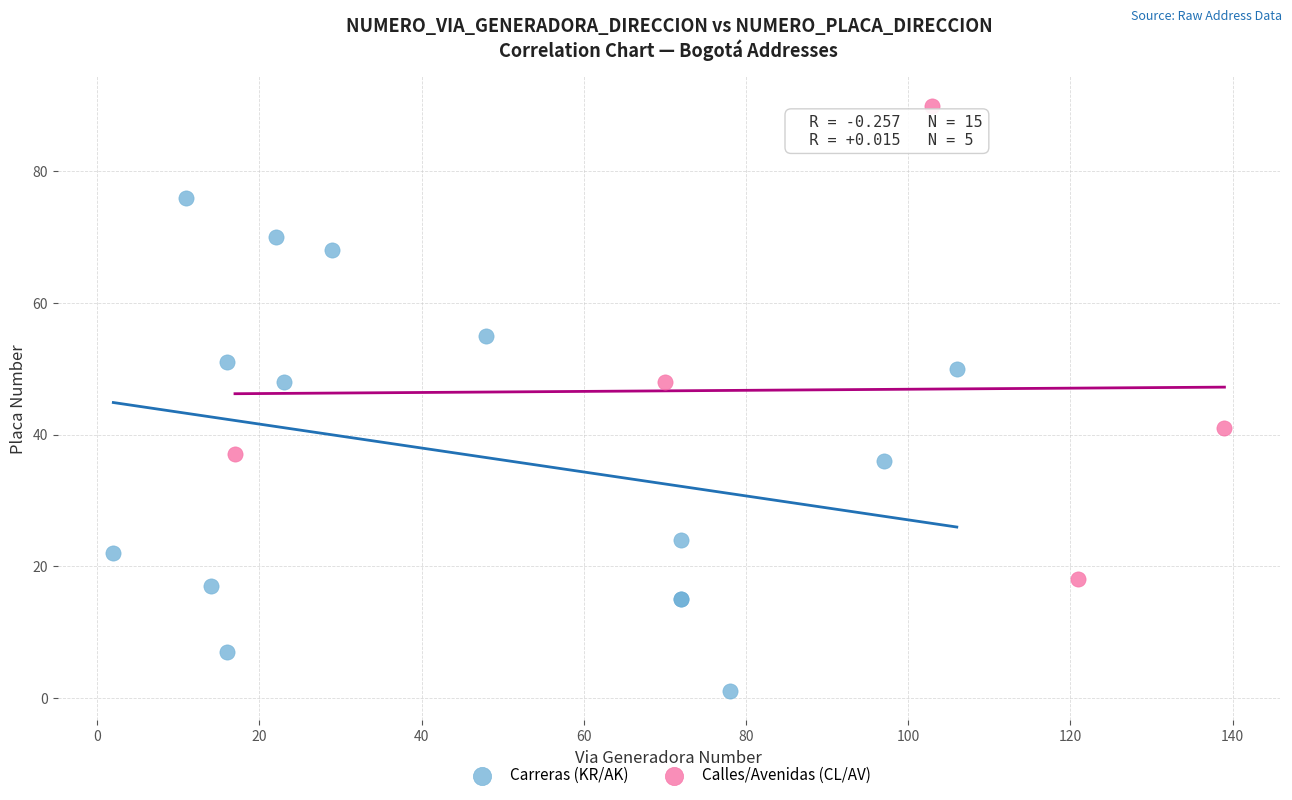

Which series contains the lowest Y value?

Carreras (KR/AK)